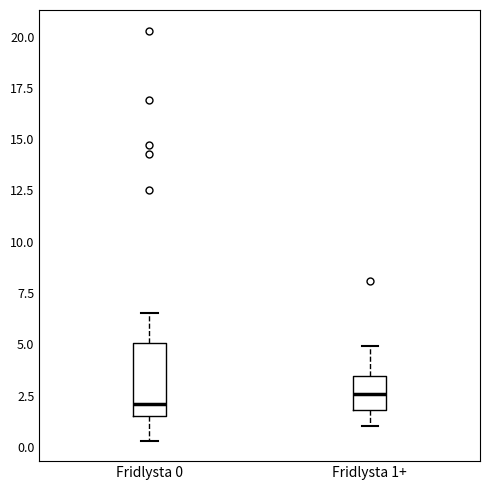

Where is the lower edge of the box for Fridlysta 1+ on the y-axis? The values are not printed on the chart, so give them approximately, as read against the axis.

2.0